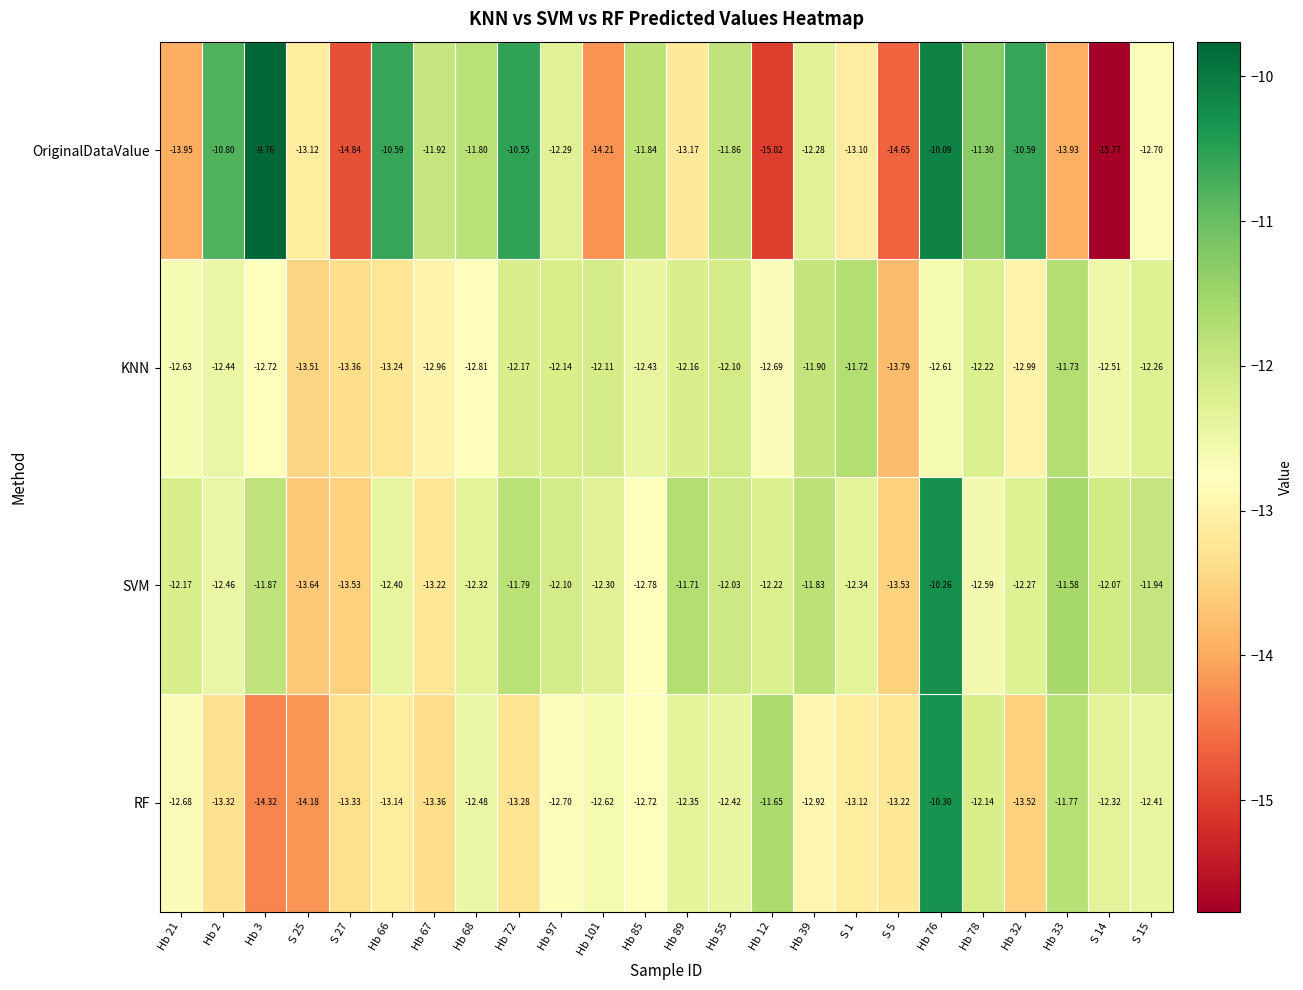

Which series has the largest range (max minus min)?

OriginalDataValue